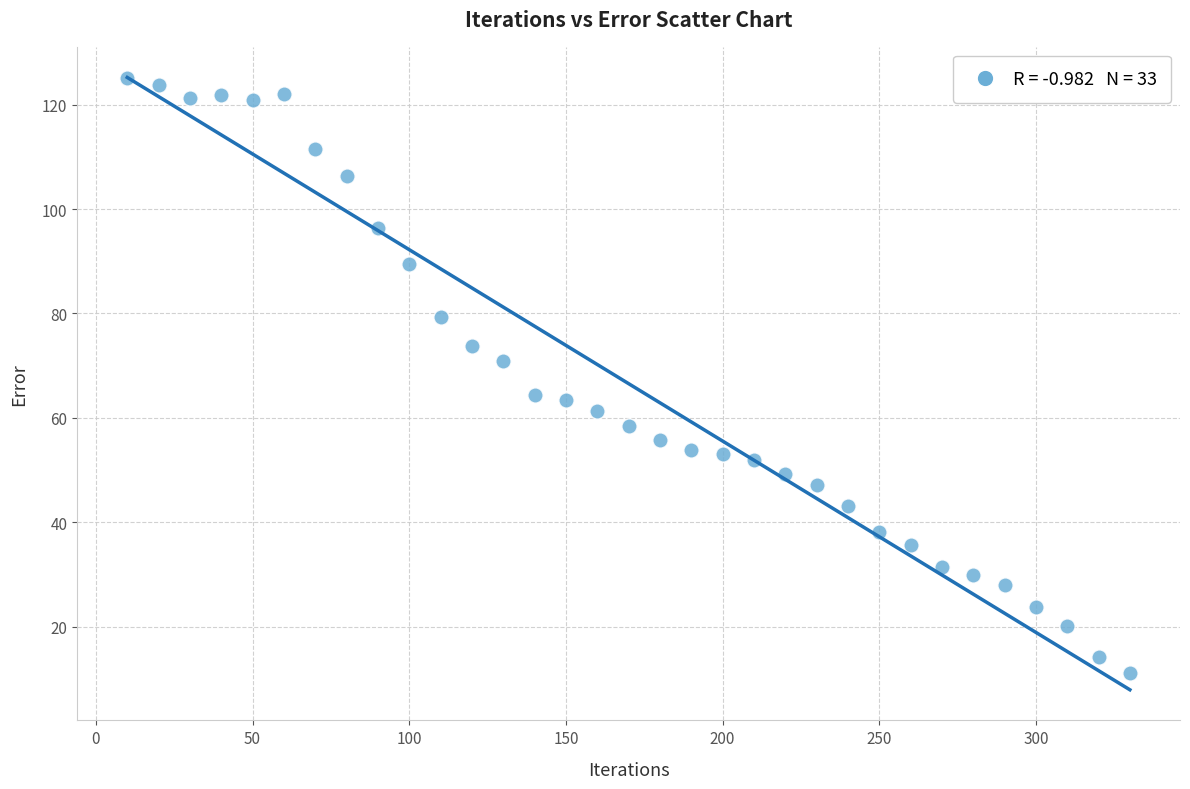

What is the range of Y values (max minus min)?

114.1